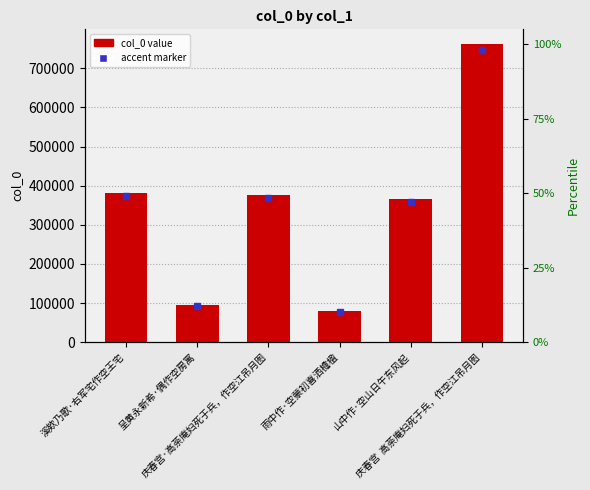

Is it true that the value at 雨中作·空蒙初喜洒檐楹 is 121464?

False